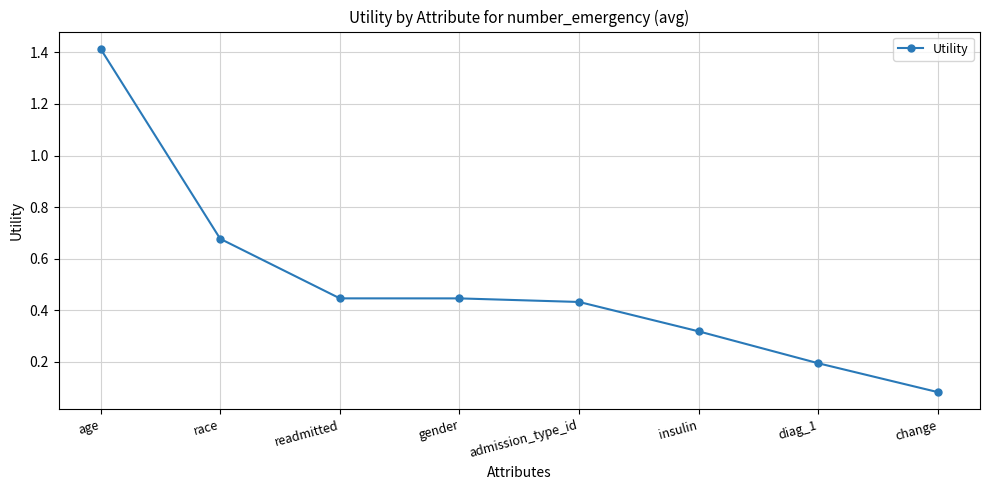

How many categories are shown in the chart?

8